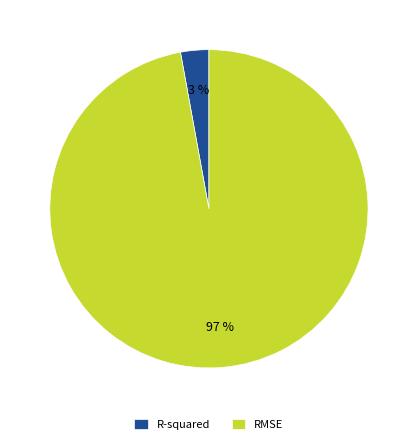

Is it true that R-squared is 3% of the pie?

True